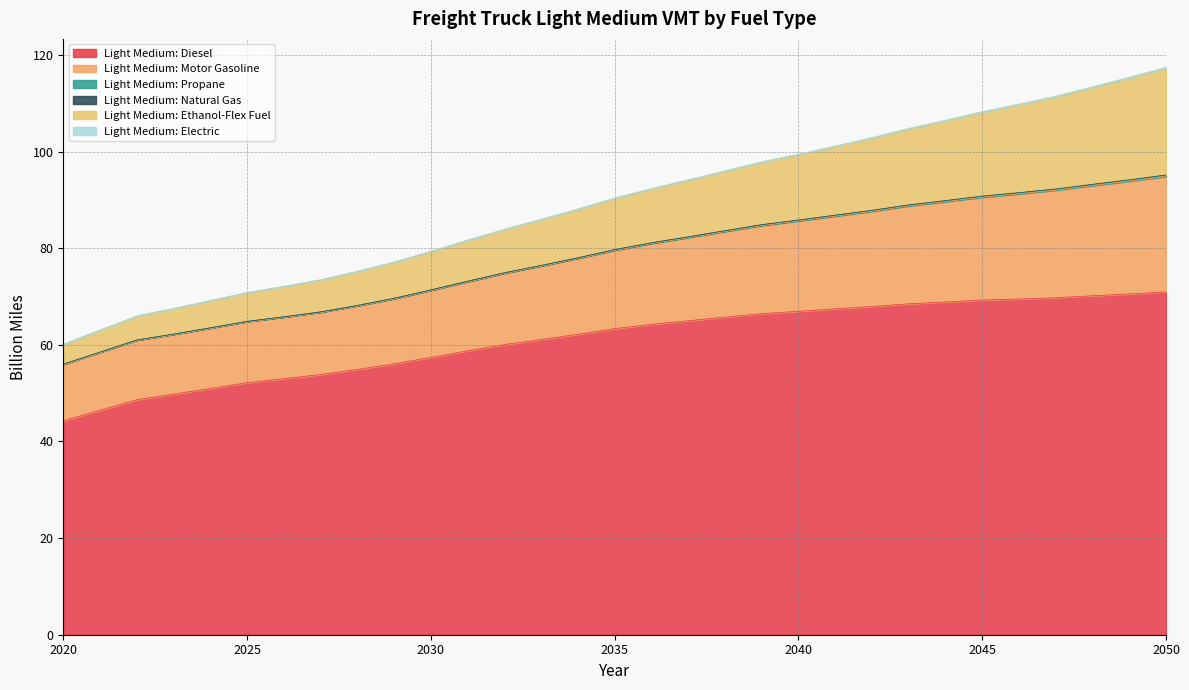

True or false: Light Medium: Propane has more than 1 points higher than both neighbors.

False